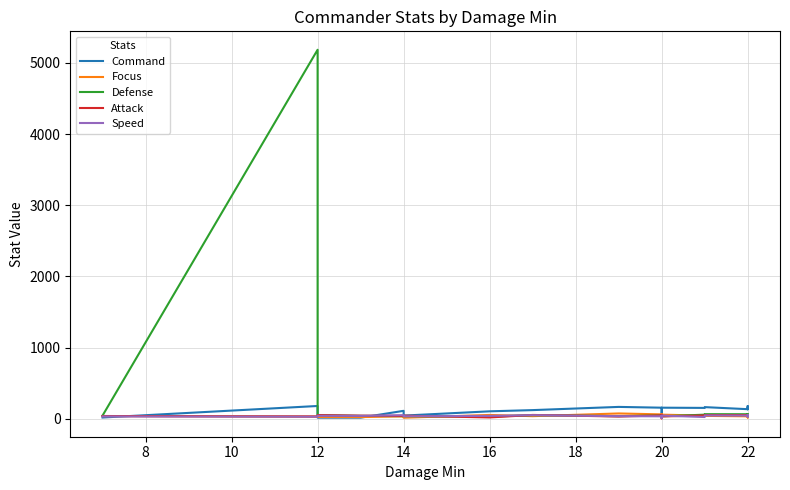

Which series has the widest spread of values?

Defense